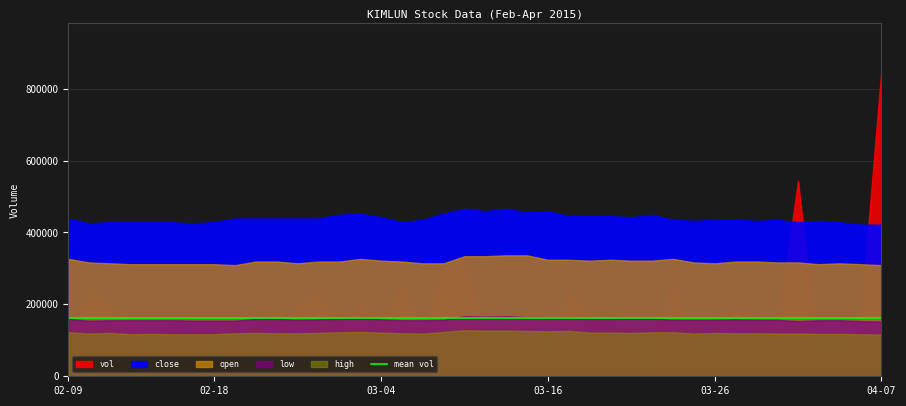

In vol, how many points are lower than both neighbors (excluding endpoints)?

12